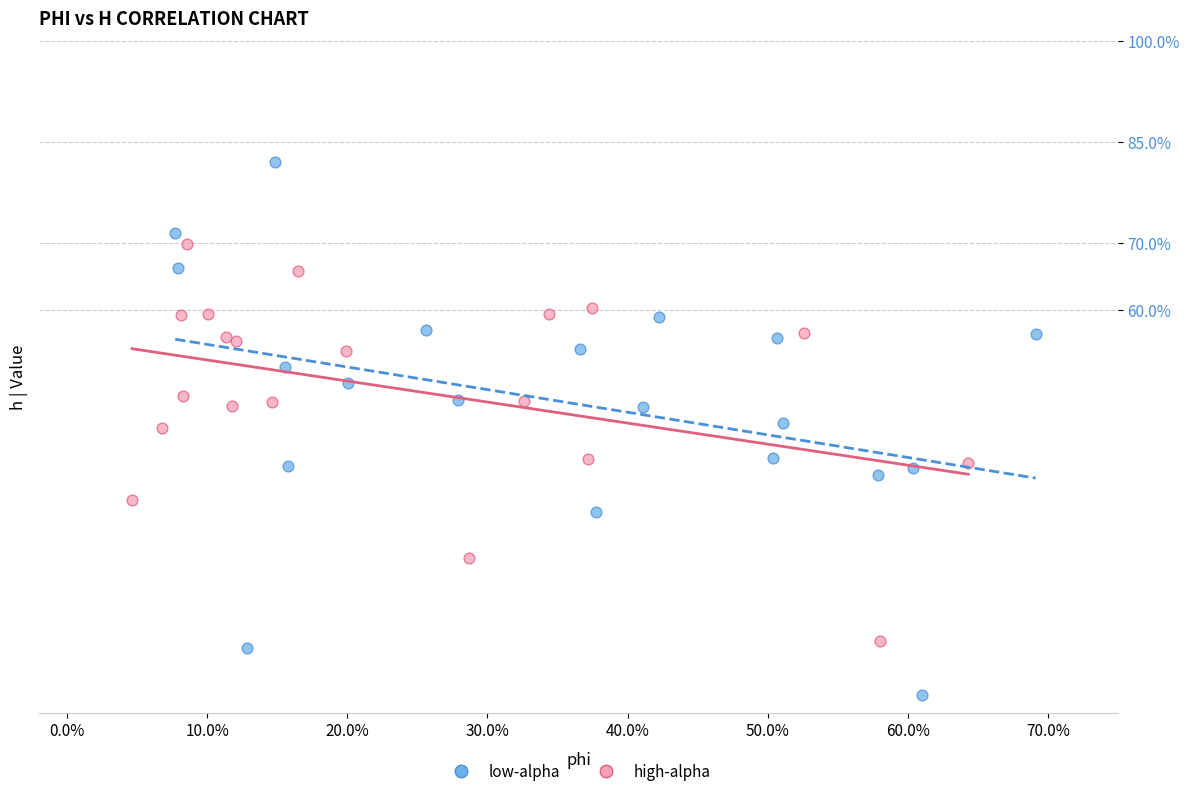

Which series contains the highest Y value?

low-alpha